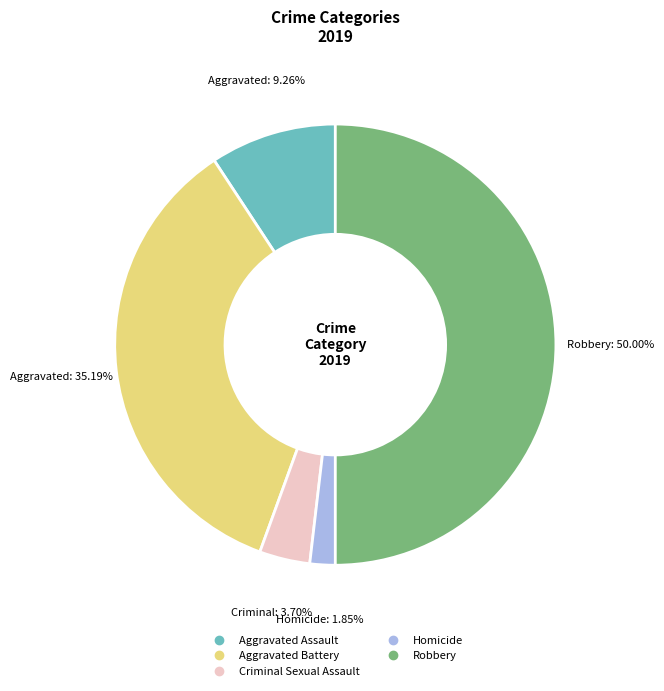

Count the number of slices in the pie.

5